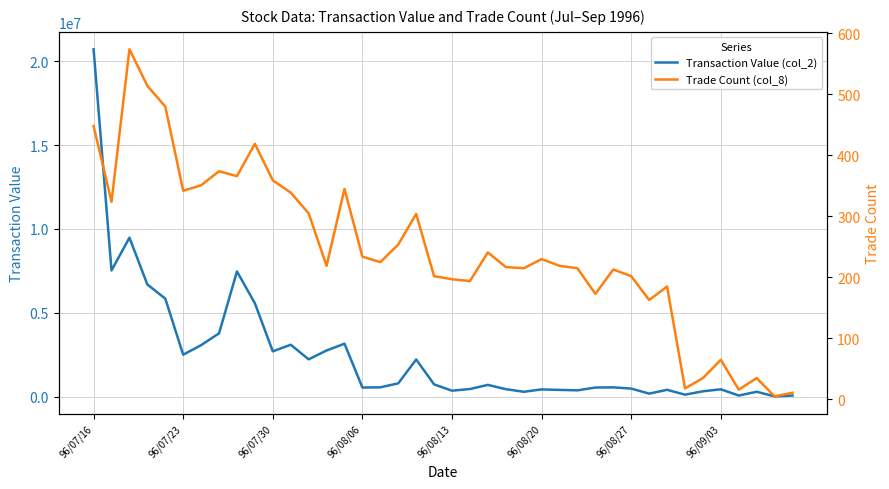

How many interior local valleys does the Trade Count (col_8) series have?

12